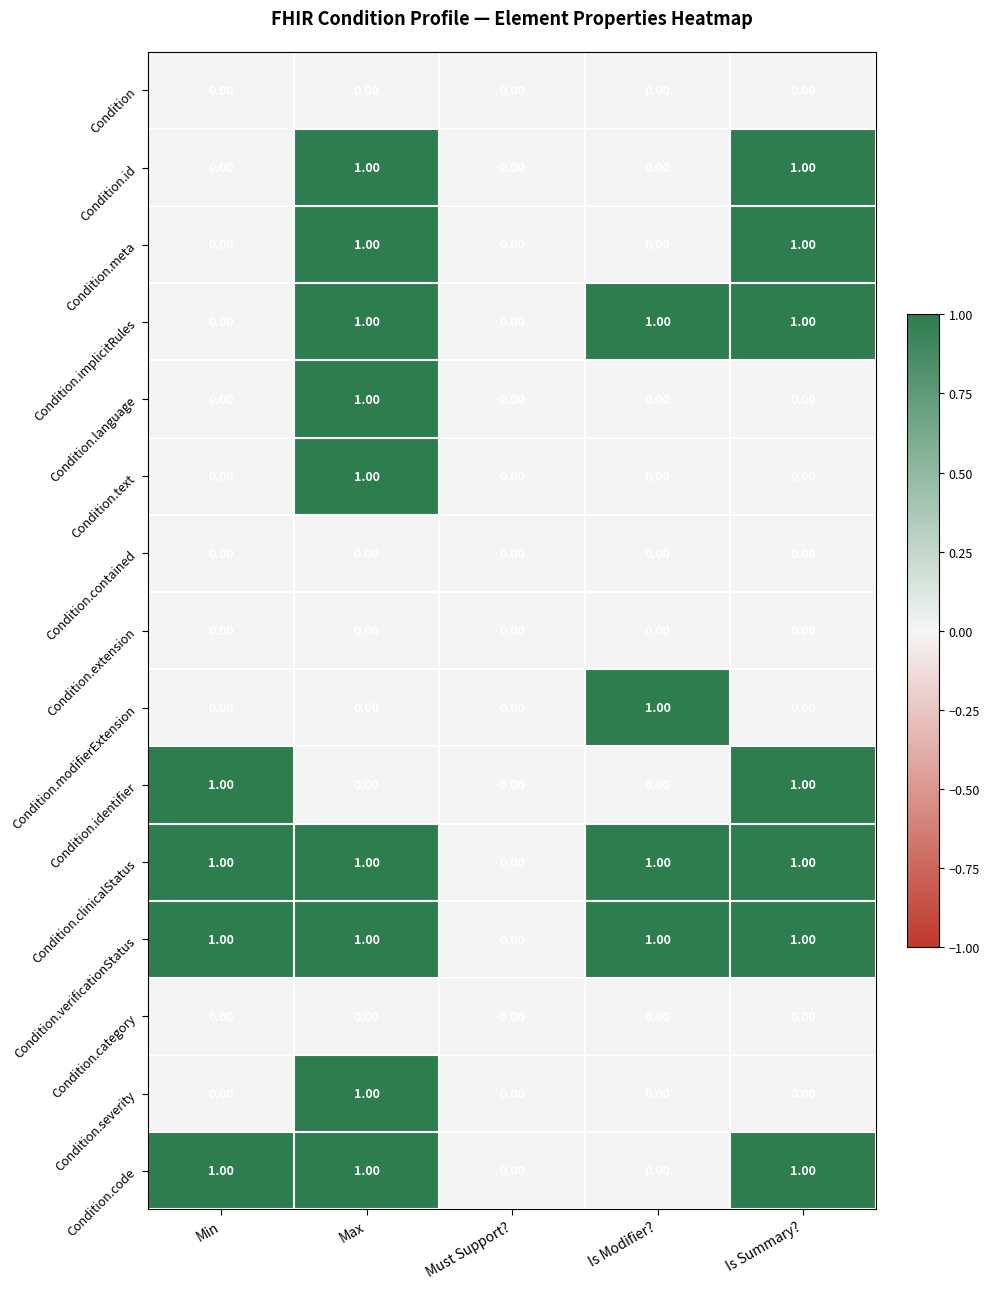

At which category is the sum across all series the highest?

Max